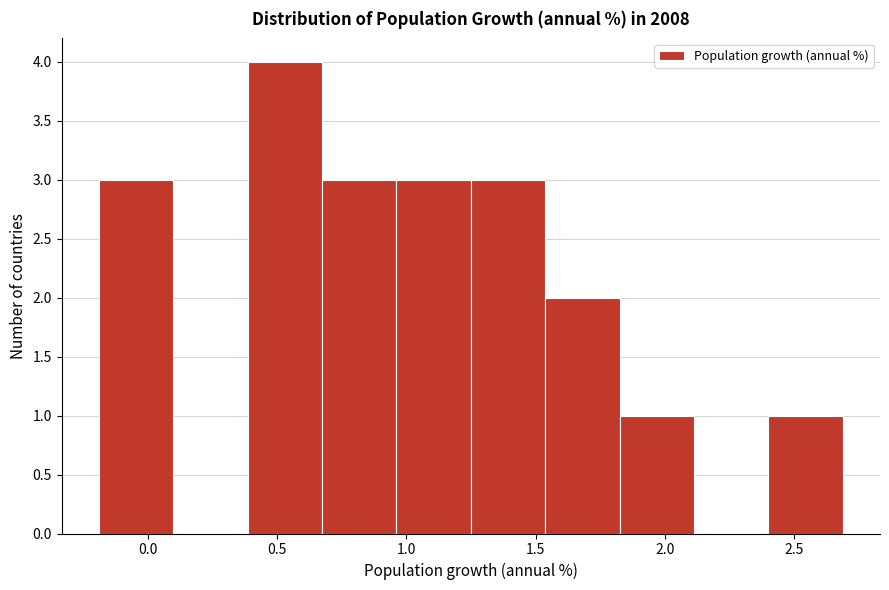

Over which range of the x-axis is the bar tallest?

0.40 to 0.65